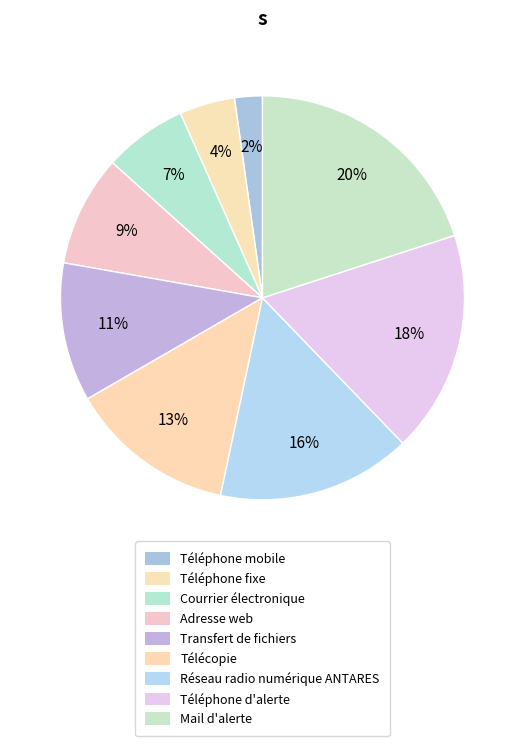

Which category has the biggest portion of the pie?

Mail d'alerte